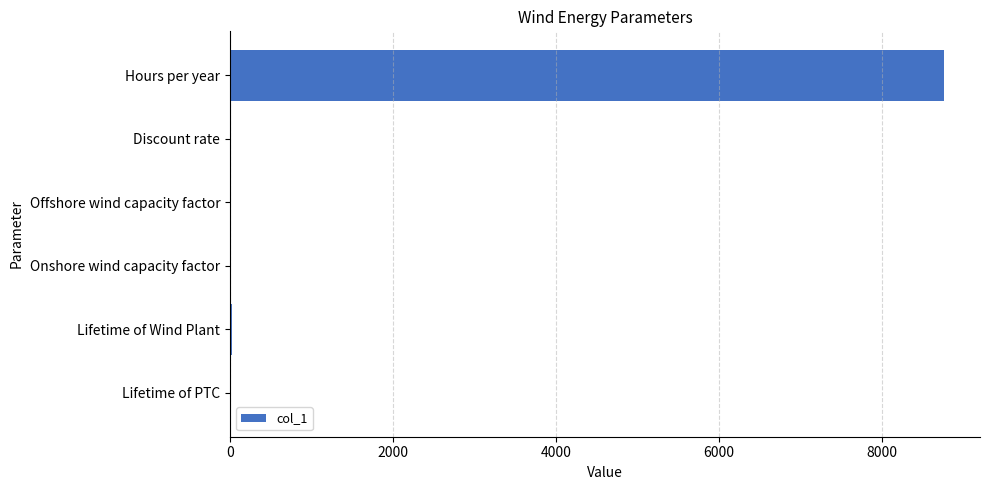

At which category does the chart reach its peak across all series?

Hours per year